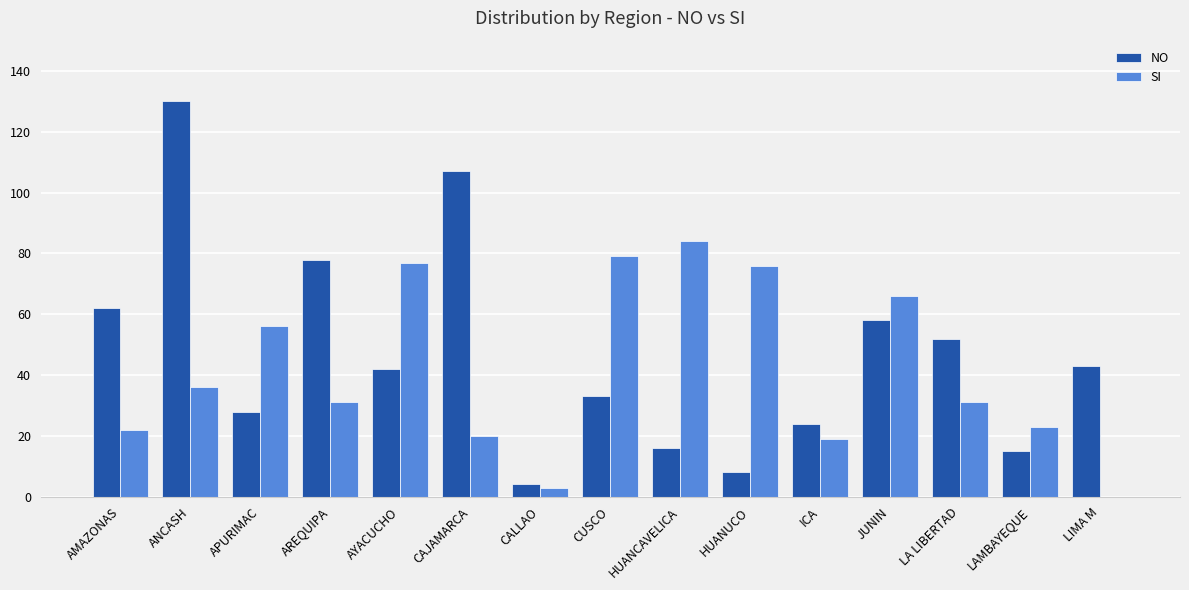

What is the greatest value displayed?

130